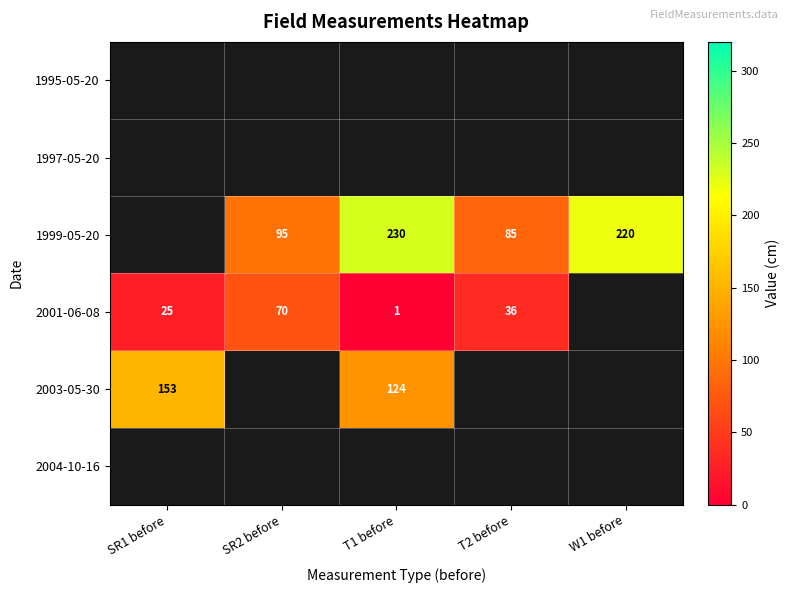

True or false: 1999-05-20 has a value of 72 at T1 before.

False